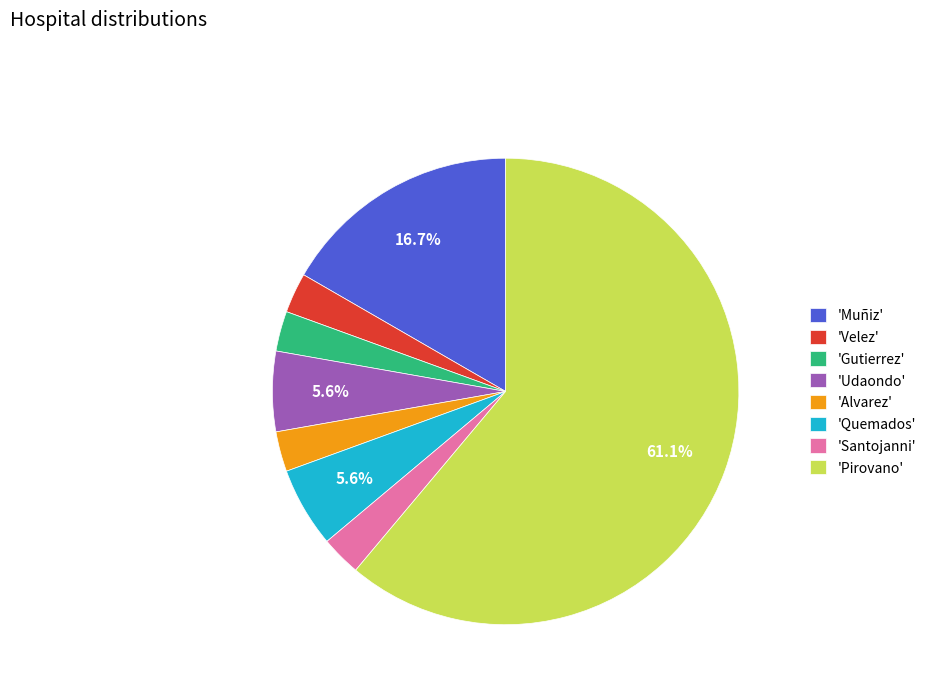

What is the ratio of the value at 'Udaondo' to the value at 'Gutierrez'?

2.0